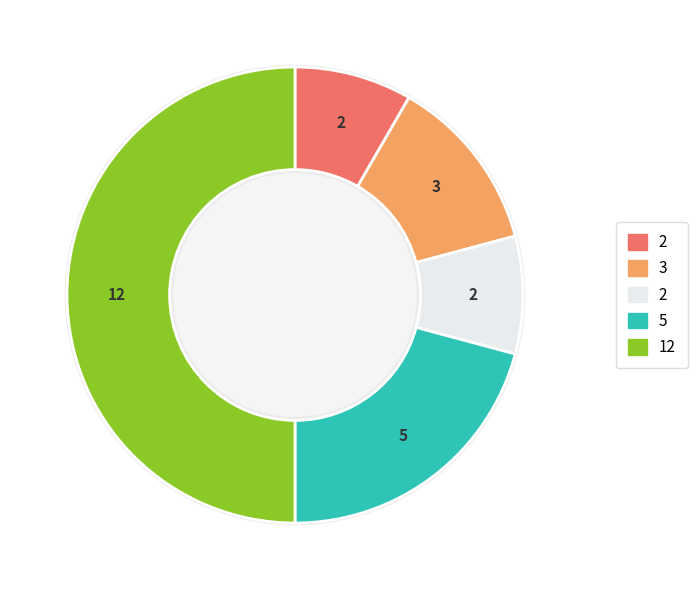

What percentage do Aggravated Battery and Criminal Sexual Assault together represent?

20.8%